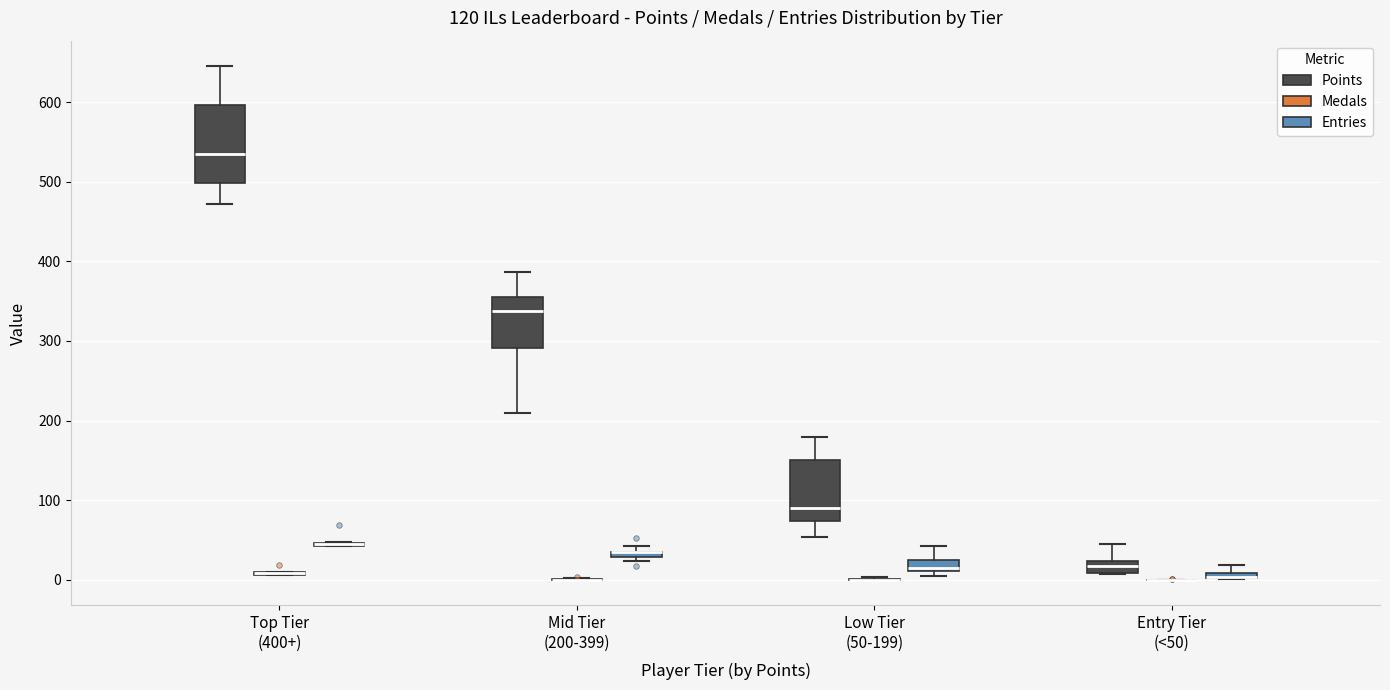

Which box is the tallest, from its lower edge to its upper edge?

Top Tier (400+) (Points)